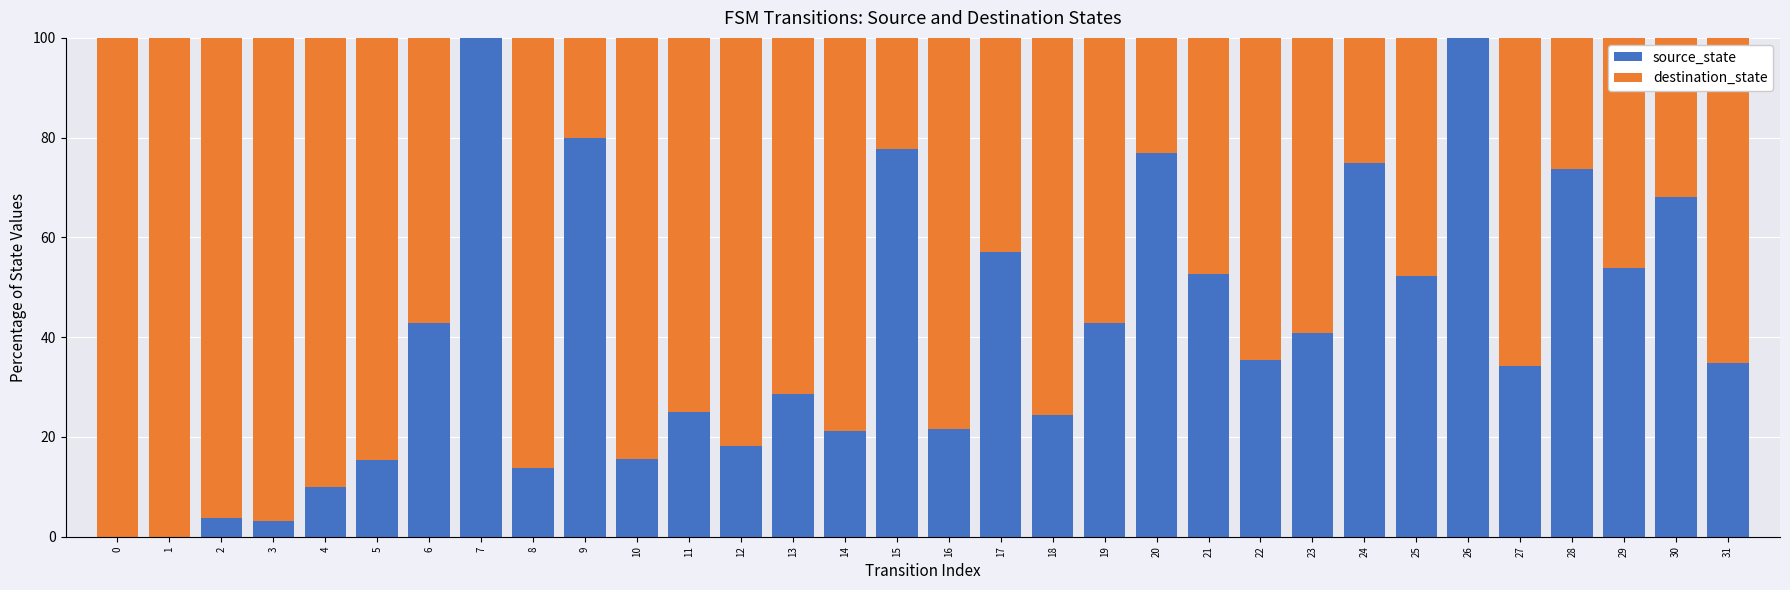

True or false: source_state has a value of 9.4 at 8.

False